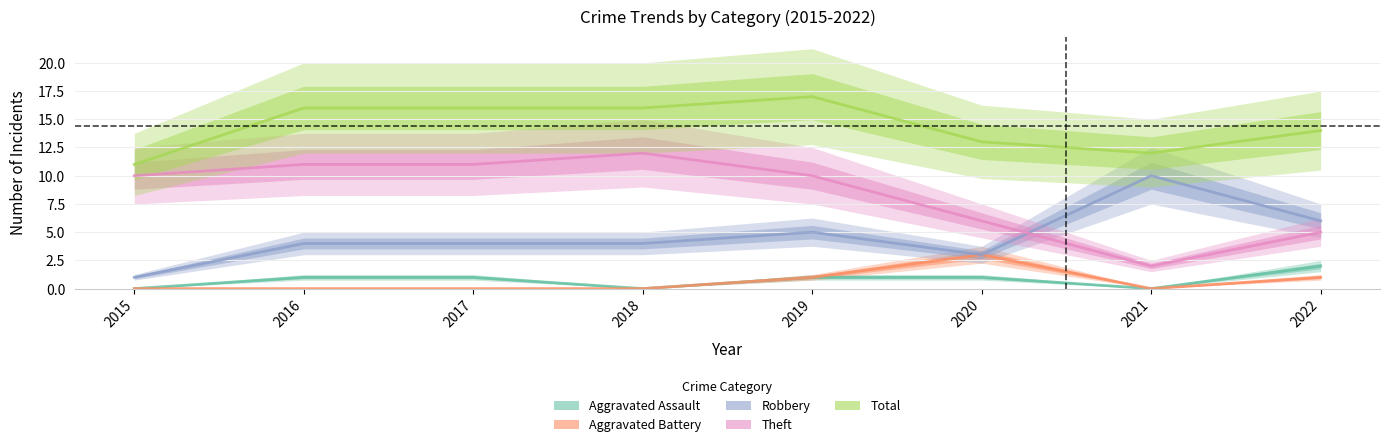

The value of Total at 2019 is 24. True or false?

False